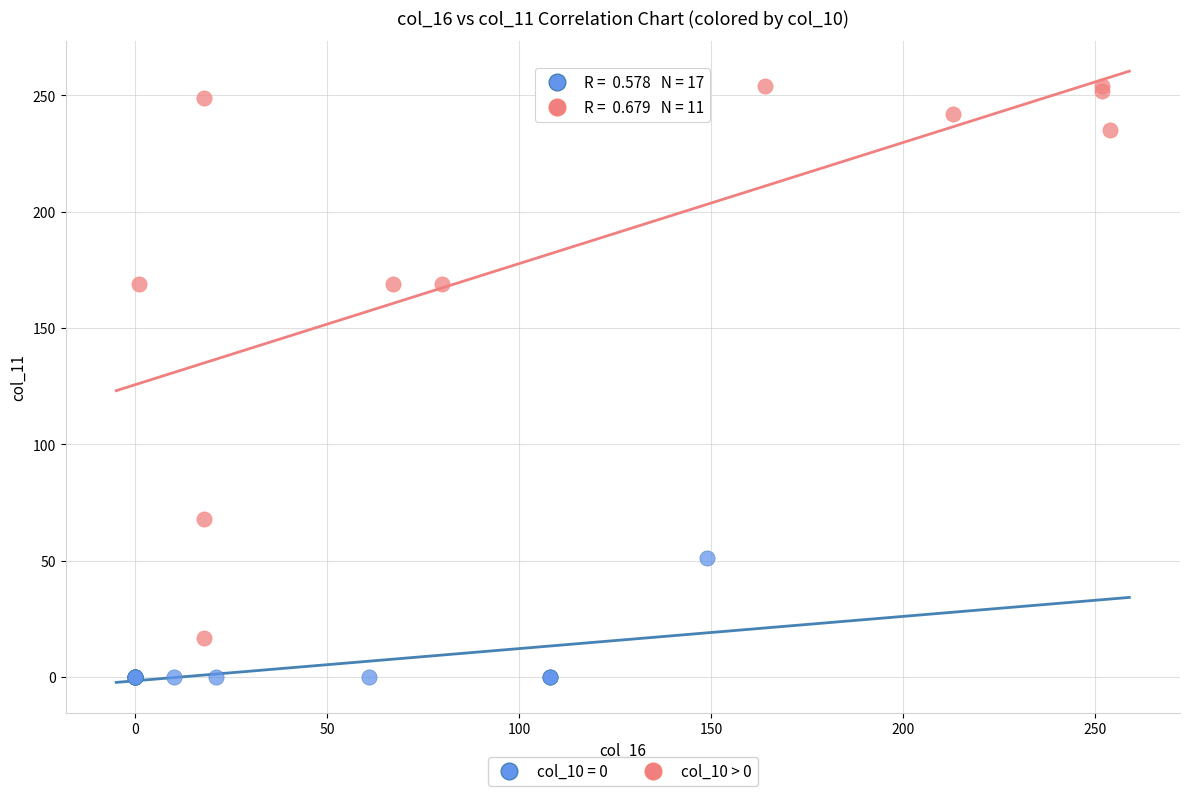

Which series reaches the minimum Y coordinate?

col_10 = 0